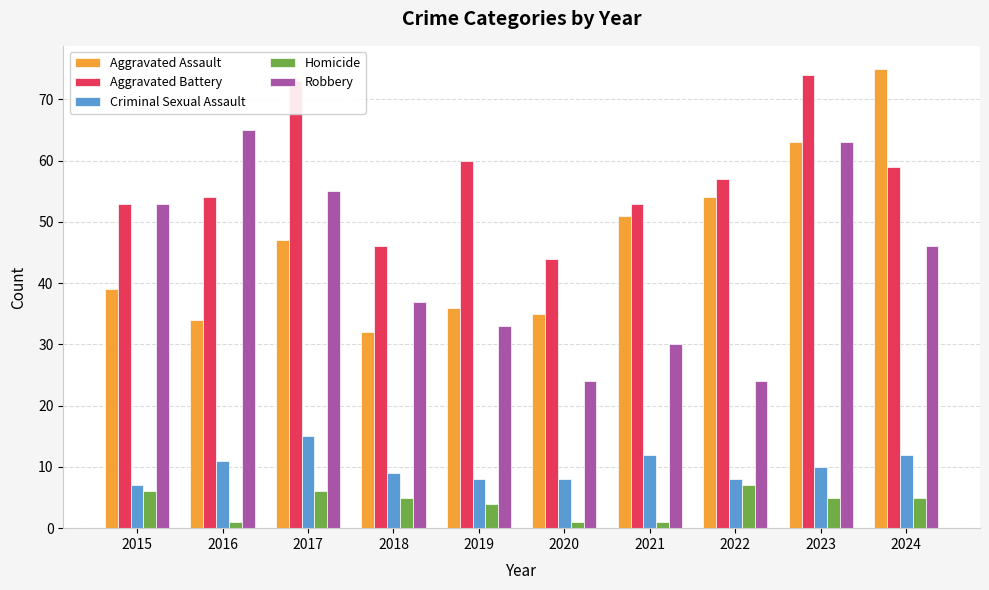

What is the sum of all Aggravated Assault values?

466